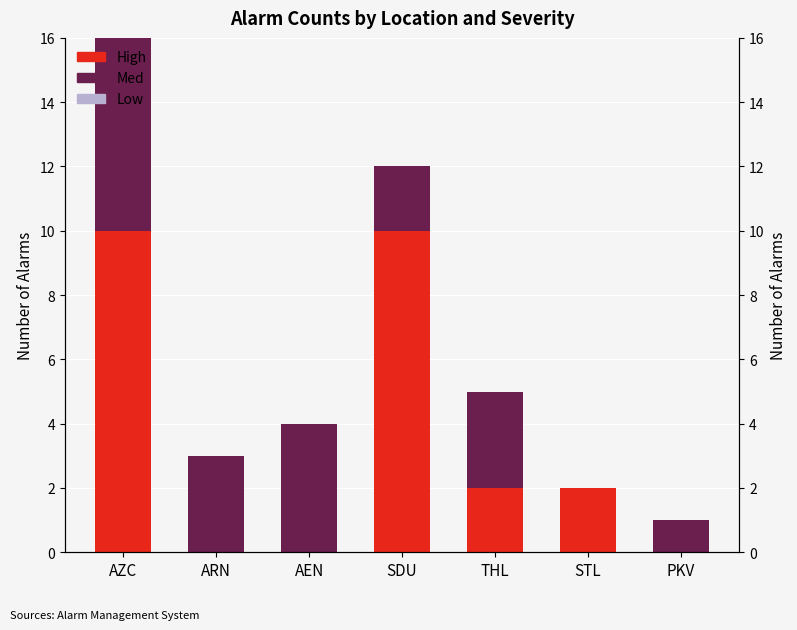

What is the label of the 4th bar from the left?

SDU